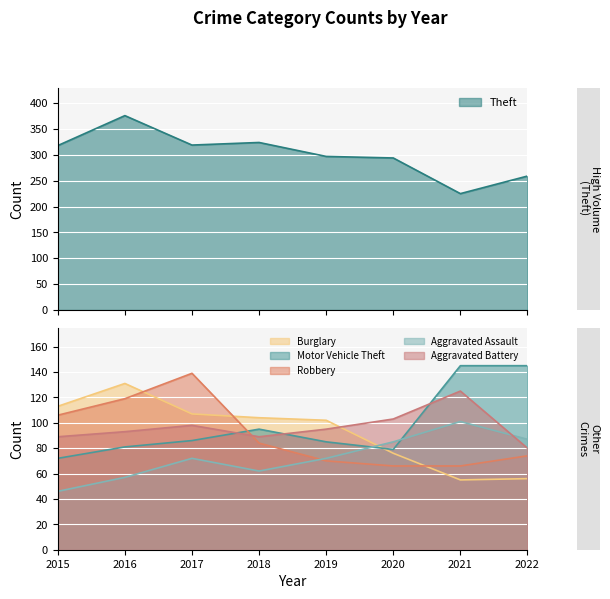

Where is the first local maximum for Theft?

2016